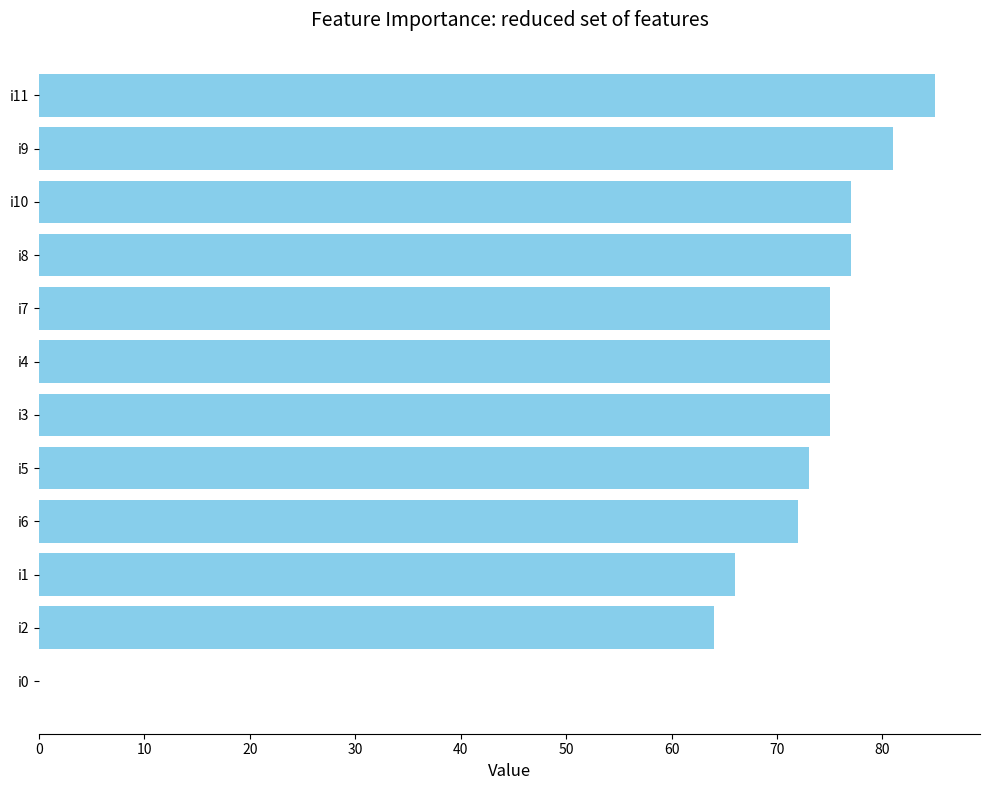

What is the sum of all values?

820